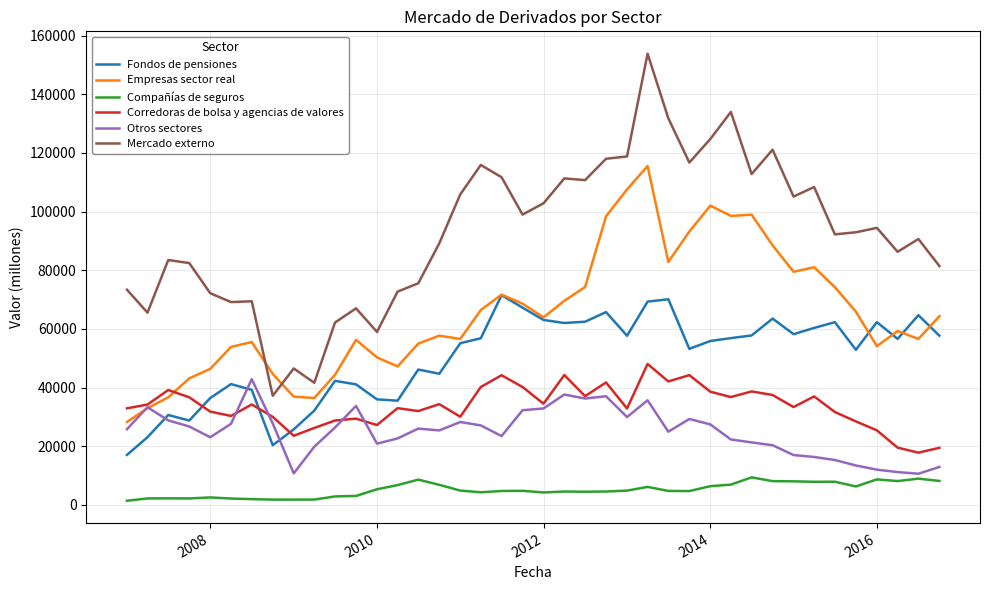

Which series has the widest spread of values?

Mercado externo